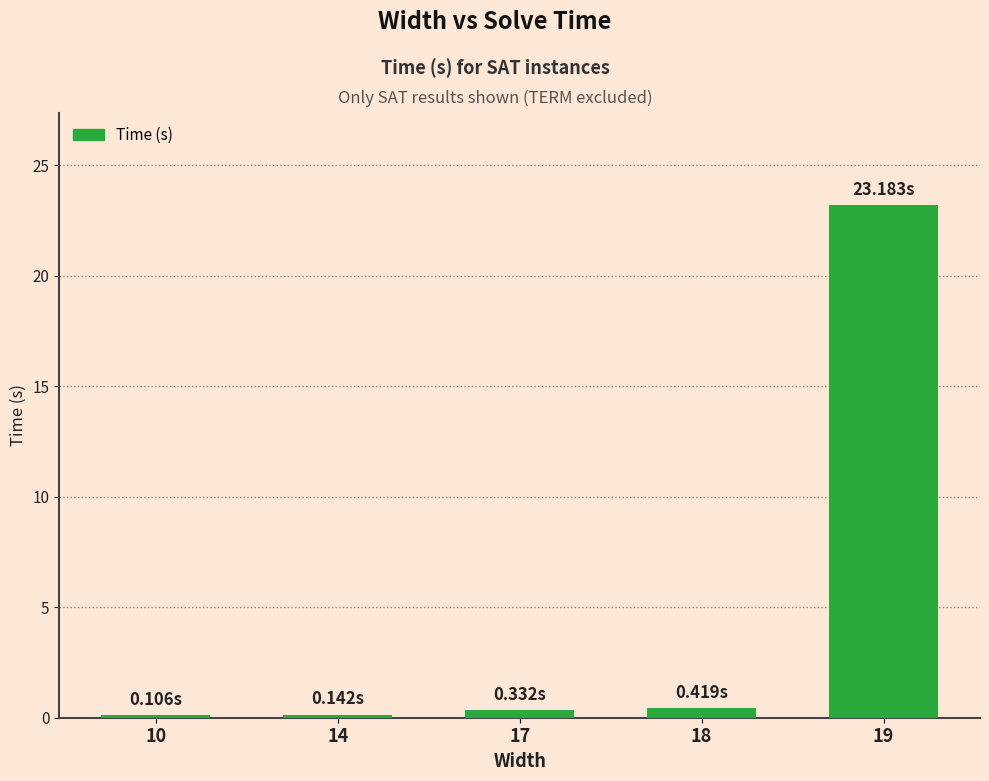

What is the sum of all values?

24.2